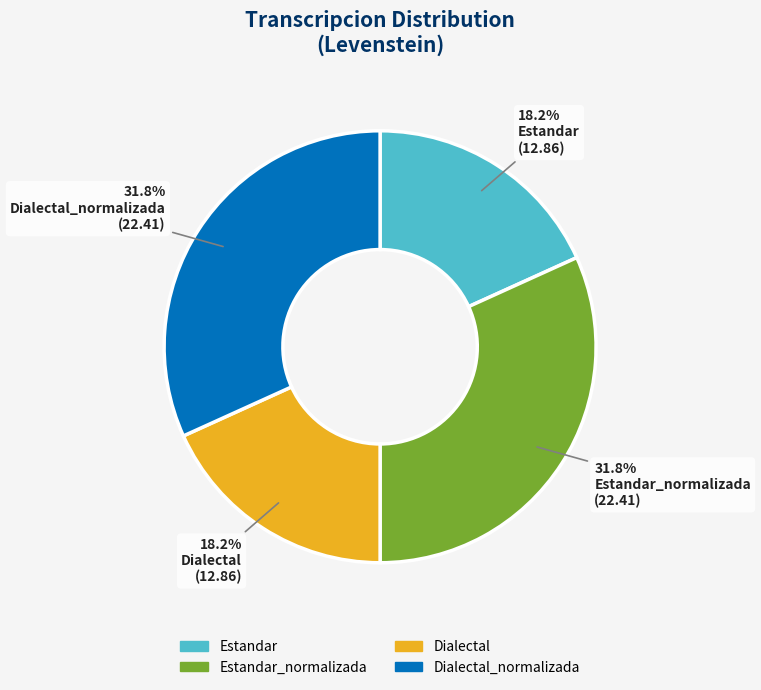

What is the ratio of the value at Estandar_normalizada to the value at Estandar?

1.7